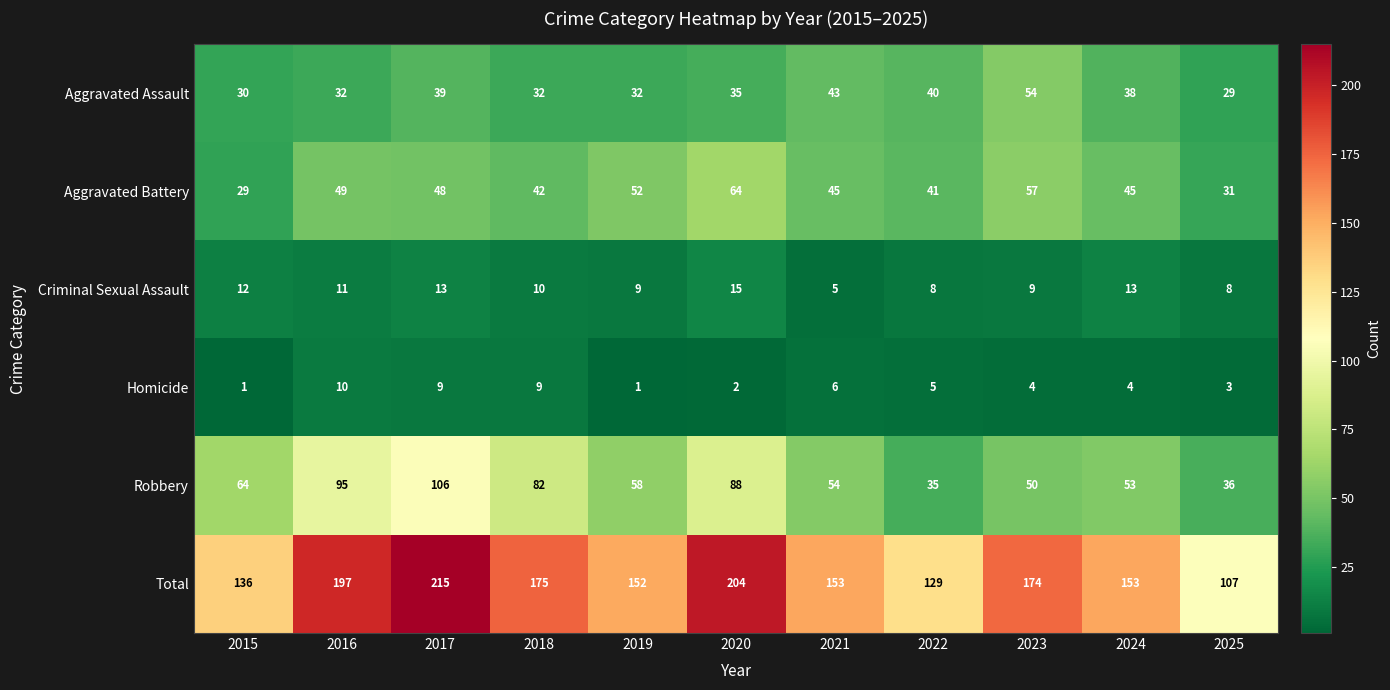

The value of Robbery at 2023 is 31. True or false?

False